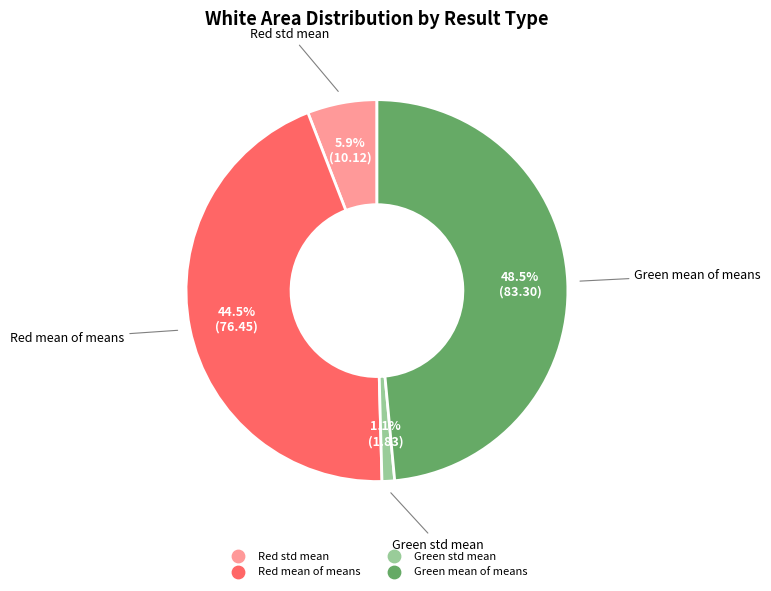

Combined, what portion of the pie is Red std mean and Red mean of means?

50.4%